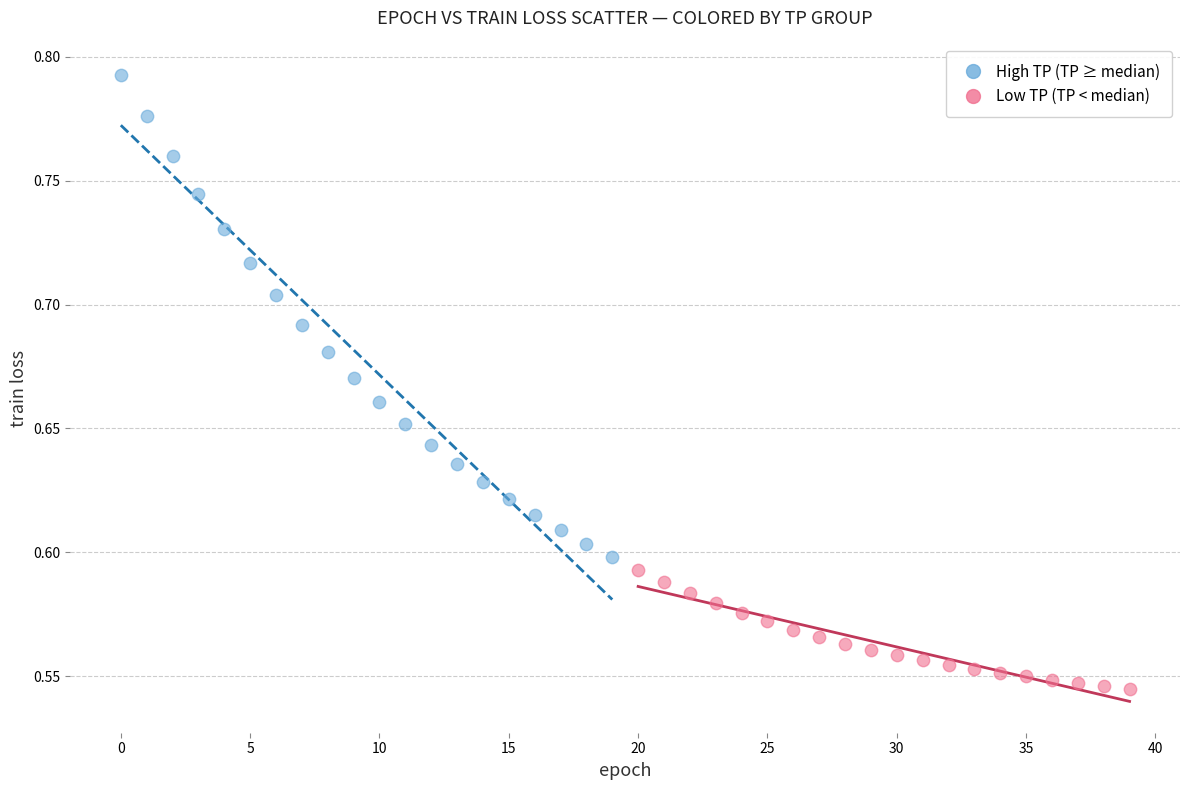

Which series has the largest Y range (max minus min)?

High TP (TP ≥ median)